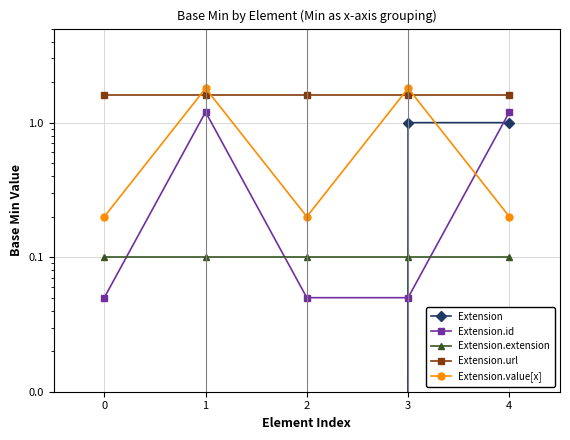

At how many categories does at least one series exceed 0?

5